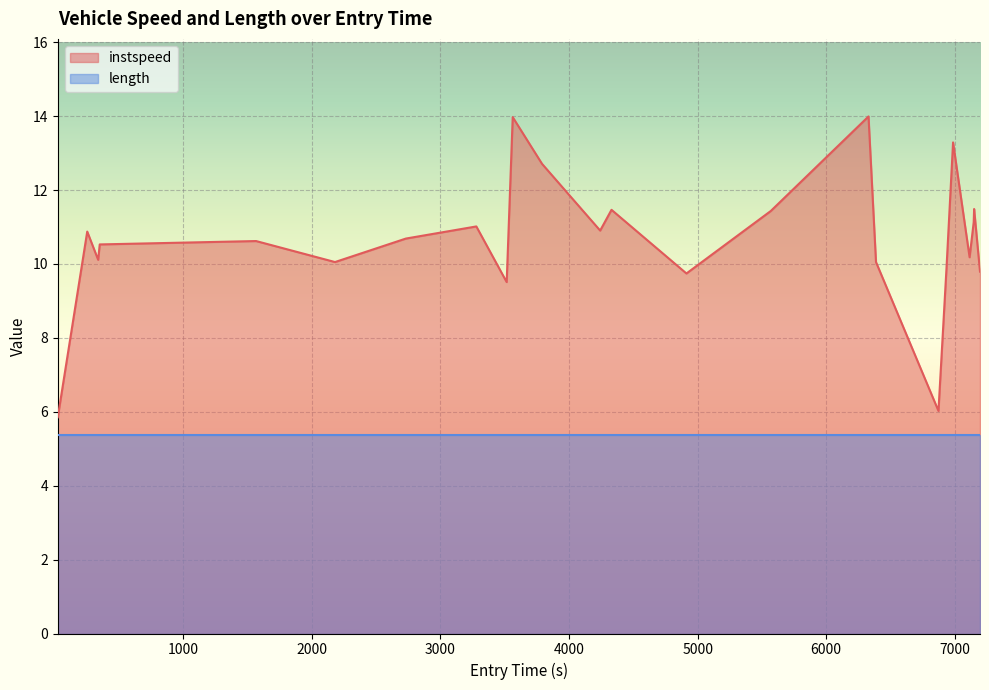

Rank the series by their average value, from highest to lowest.

instspeed, length